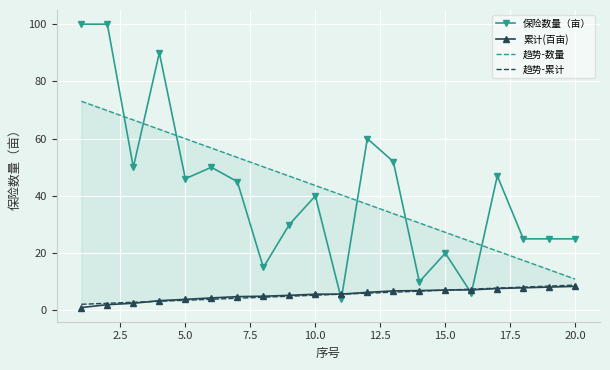

Which series has the widest spread of values?

保险数量（亩）